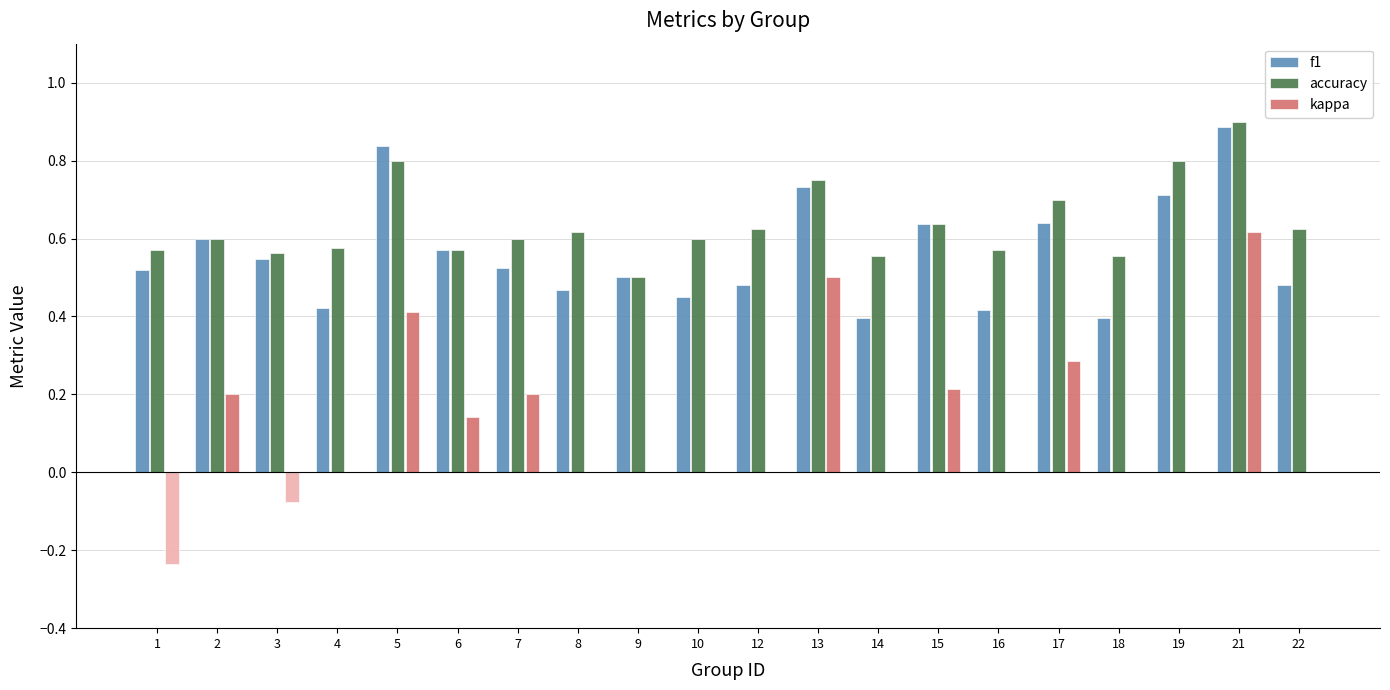

What is the approximate value of f1 at 9?

0.5